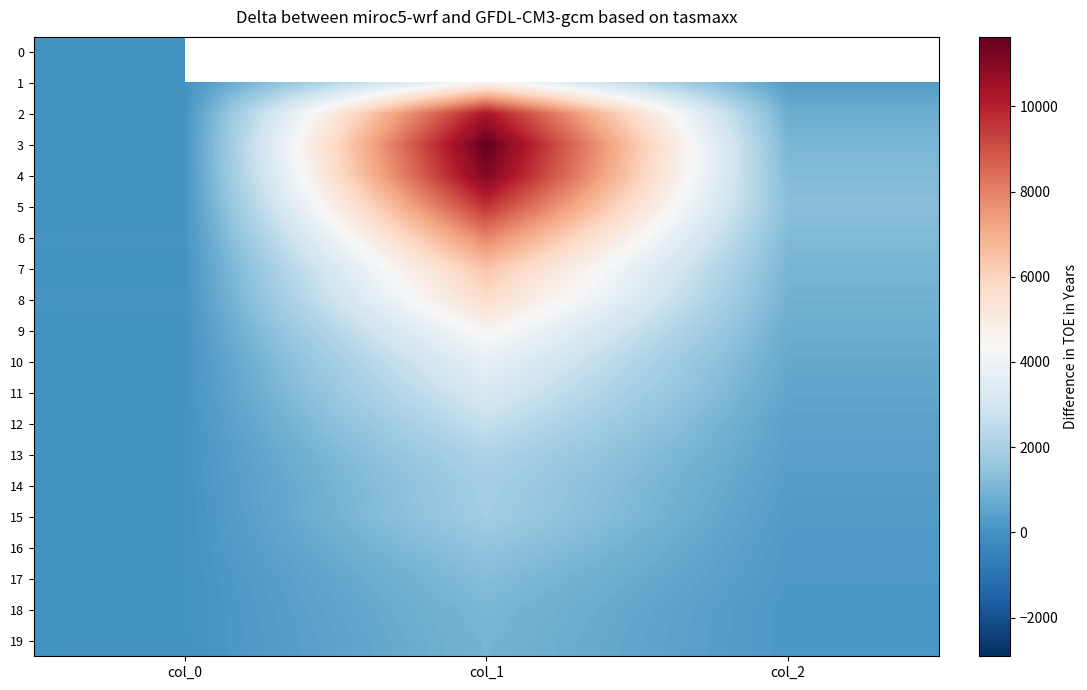

Which series has the widest spread of values?

3